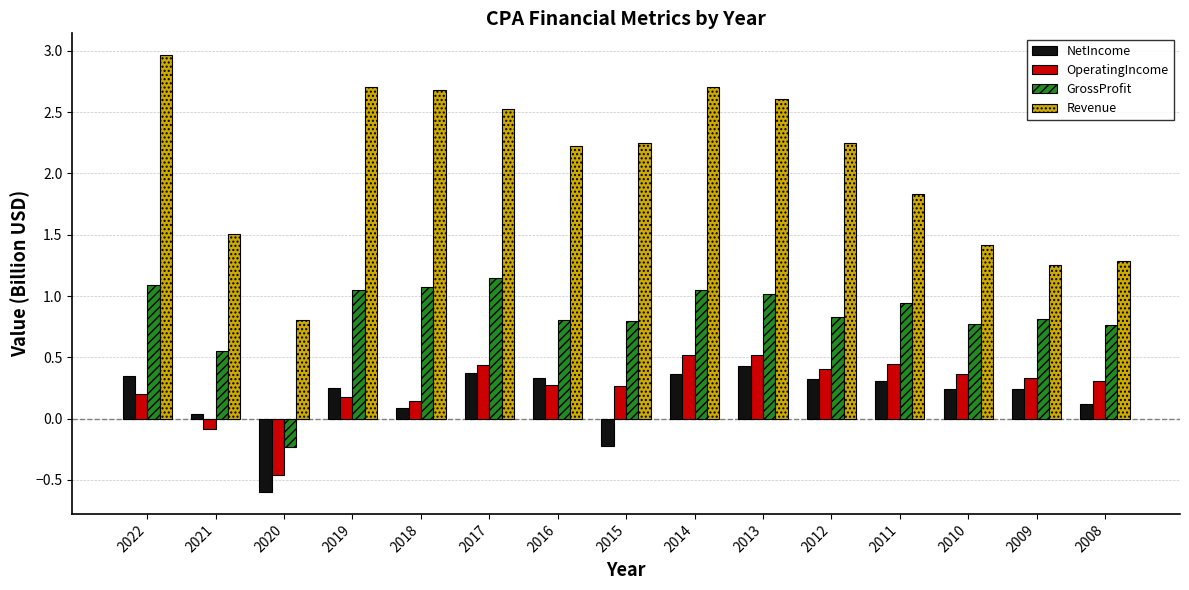

At which label does OperatingIncome first exceed 0?

2022